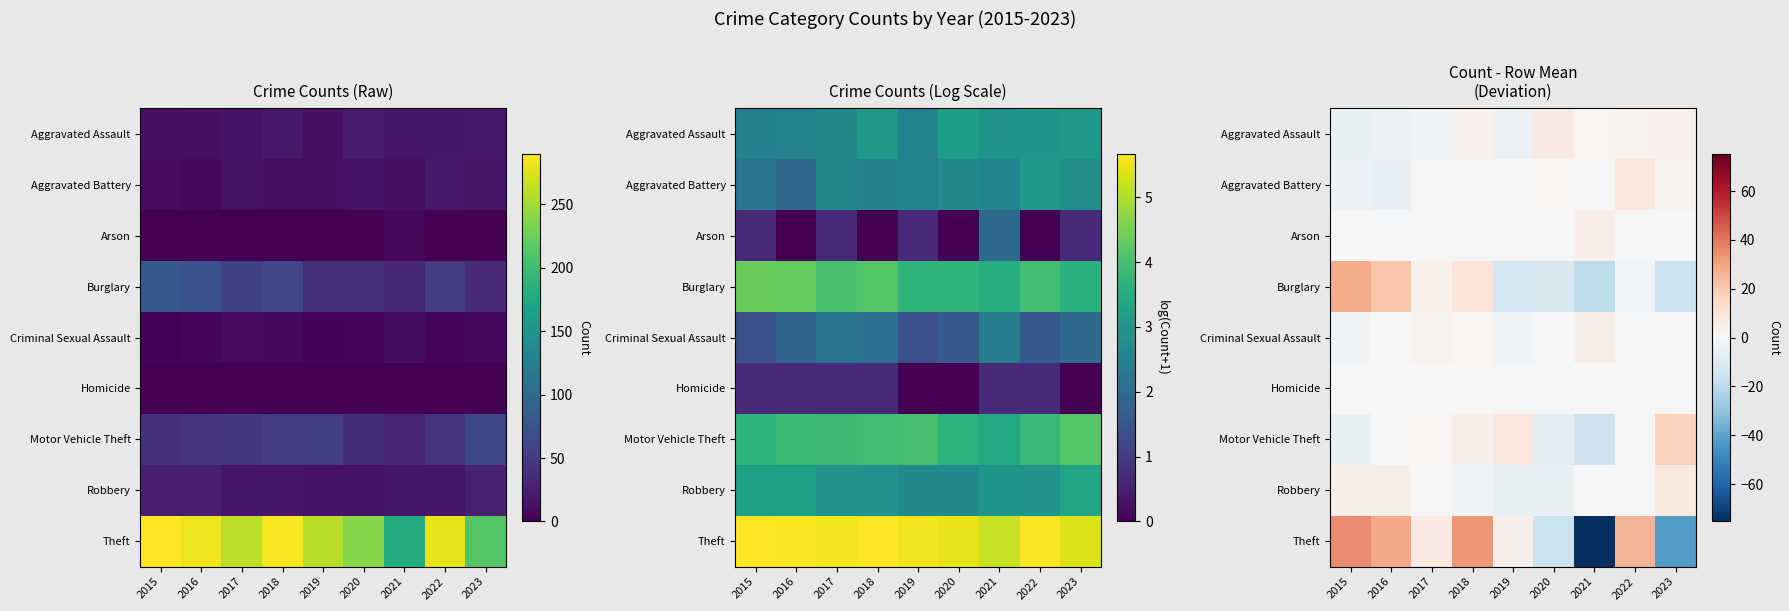

At which label does Aggravated Battery reach its minimum?

2016